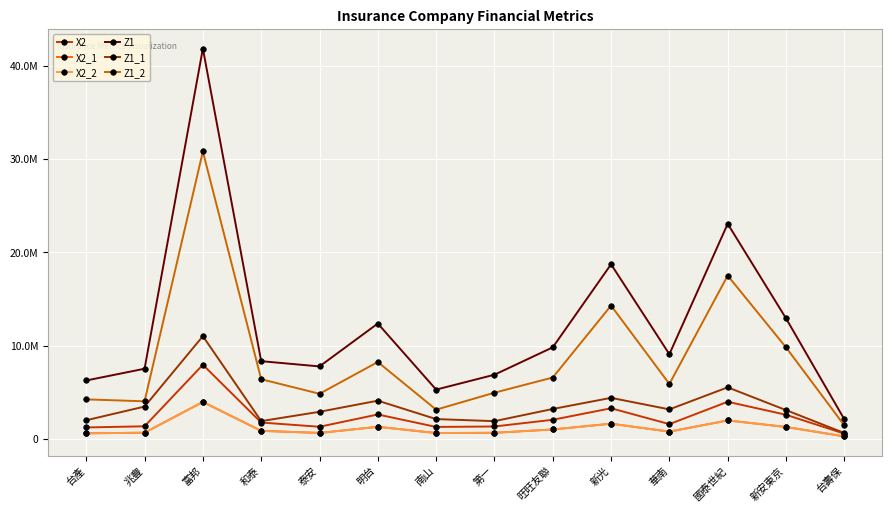

Is the value of X2 at 南山 greater than the value of Z1_1 at 明台?

No